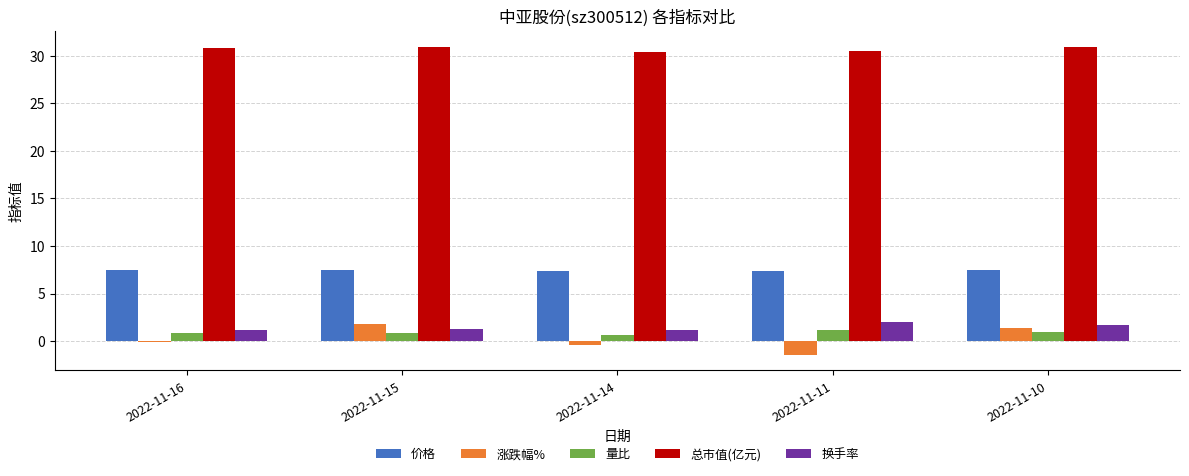

Is the value of 换手率 at 2022-11-16 greater than the value of 价格 at 2022-11-14?

No